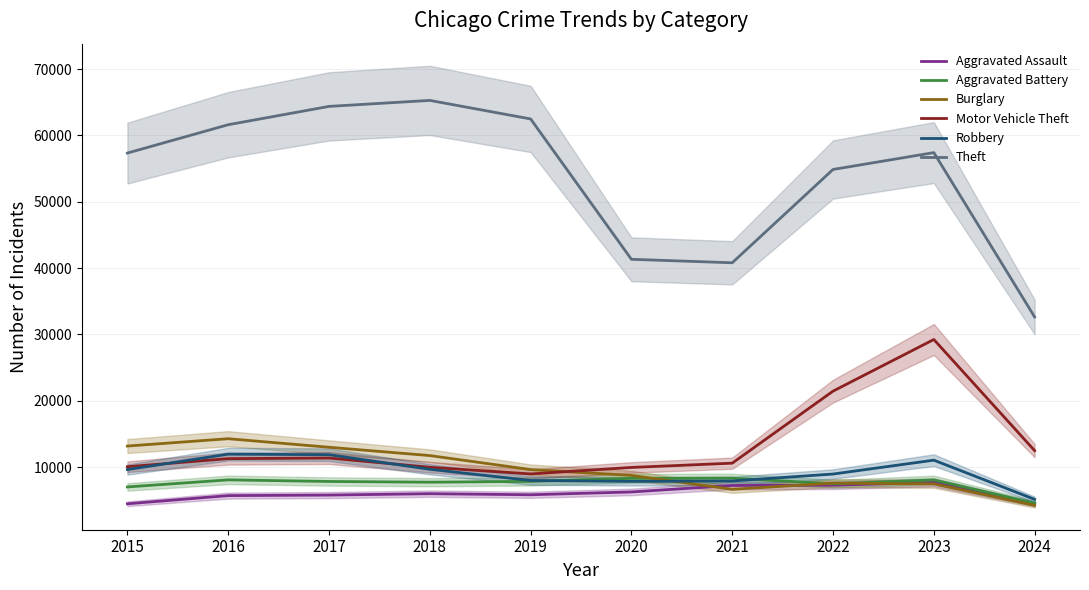

Rank the series at 2021 from highest to lowest value.

Theft, Motor Vehicle Theft, Aggravated Battery, Robbery, Aggravated Assault, Burglary